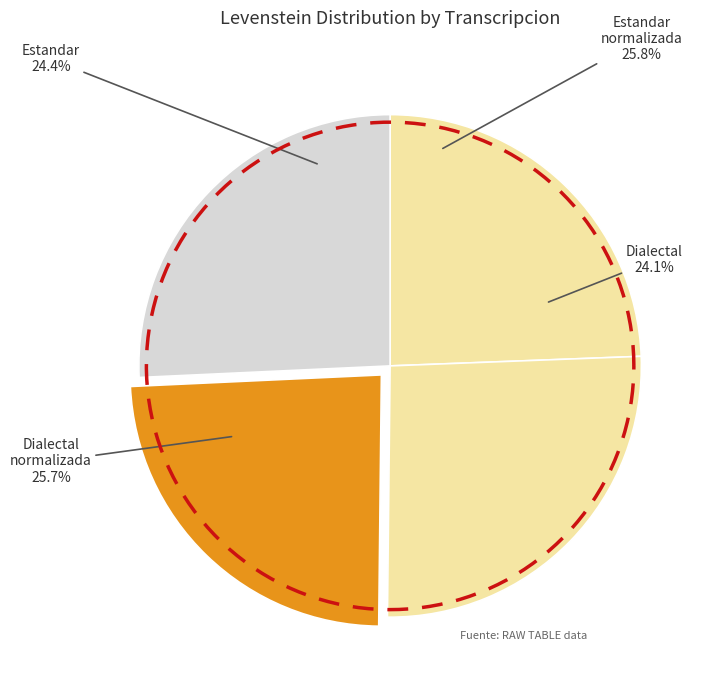

Rank the categories by value from lowest to highest.

Dialectal, Estandar, Dialectal_normalizada, Estandar_normalizada